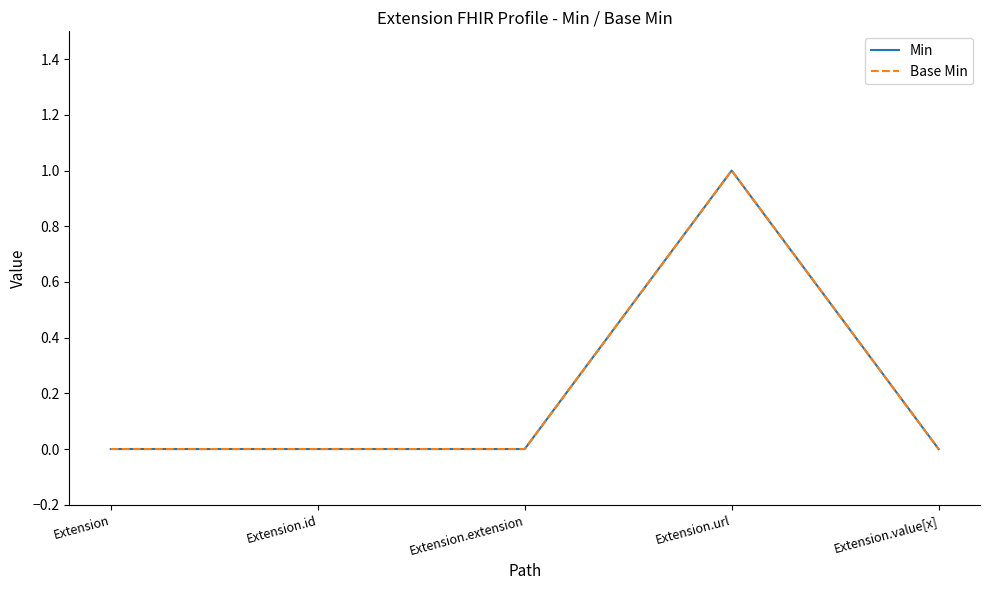

Does the chart have visible grid lines?

No